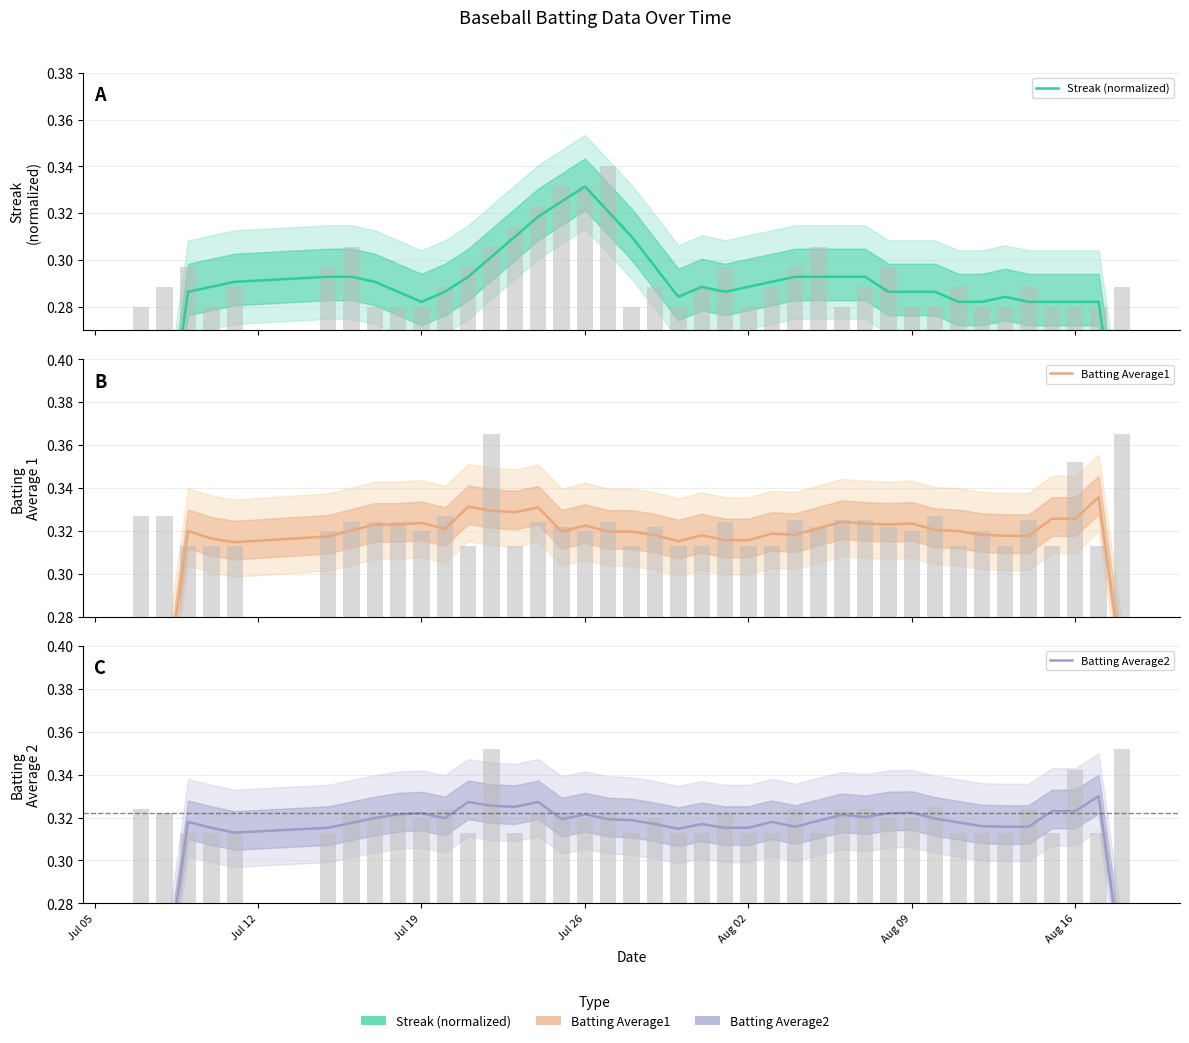

What is the highest value of the Batting Average1 series?

0.3